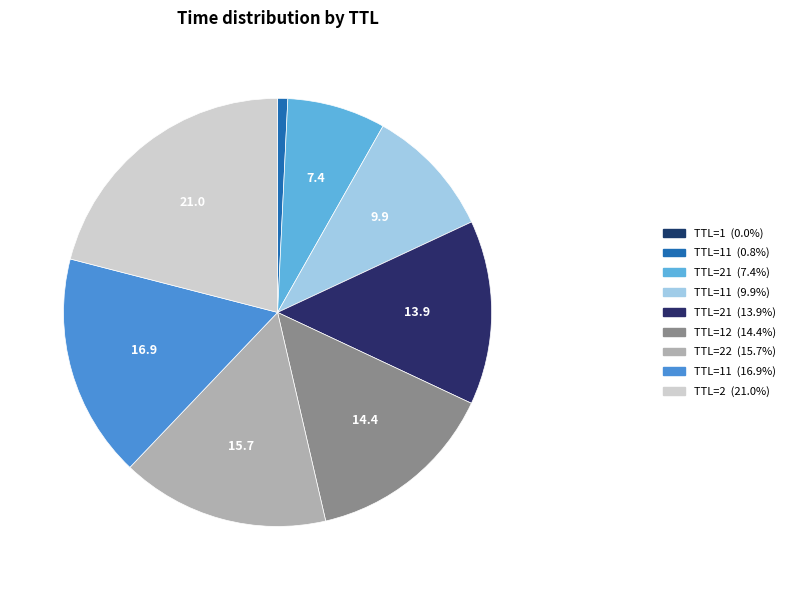

Rank the categories by value from lowest to highest.

TTL=1, TTL=11, TTL=21, TTL=11, TTL=21, TTL=12, TTL=22, TTL=11, TTL=2